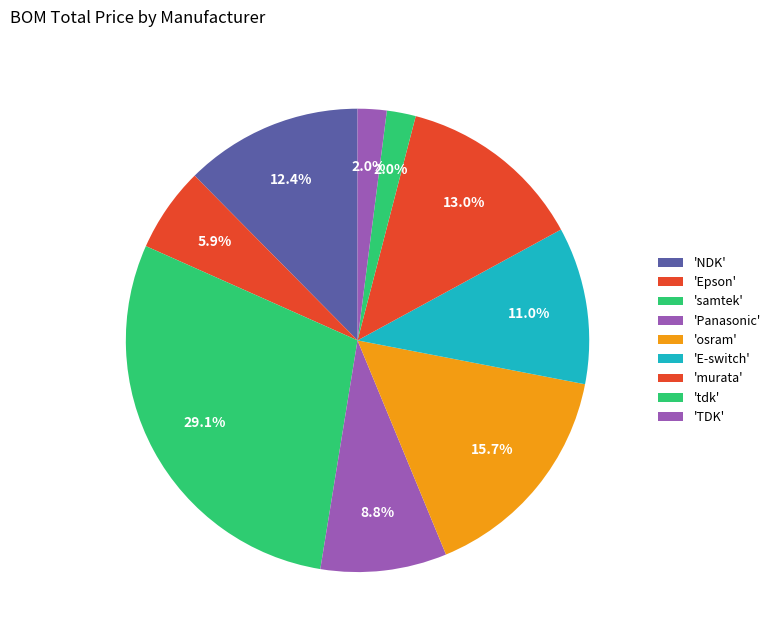

How many segments does this pie chart have?

9